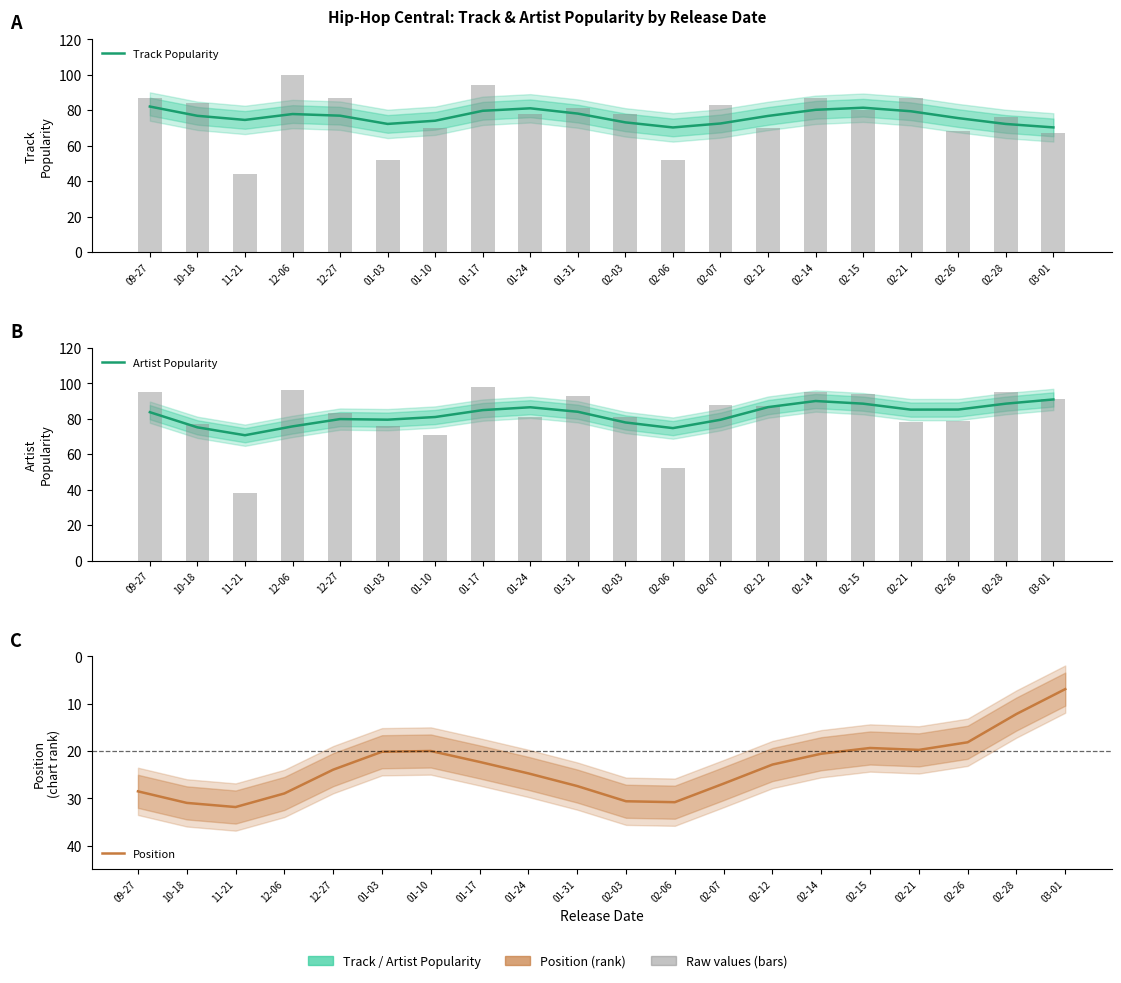

Which series has the largest range (max minus min)?

Position